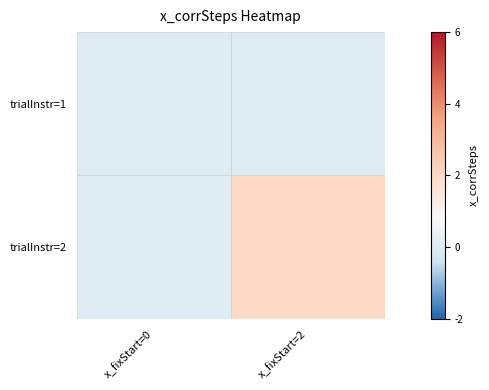

At x_fixStart=2, list the series in order from largest to smallest.

trialInstr=2, trialInstr=1